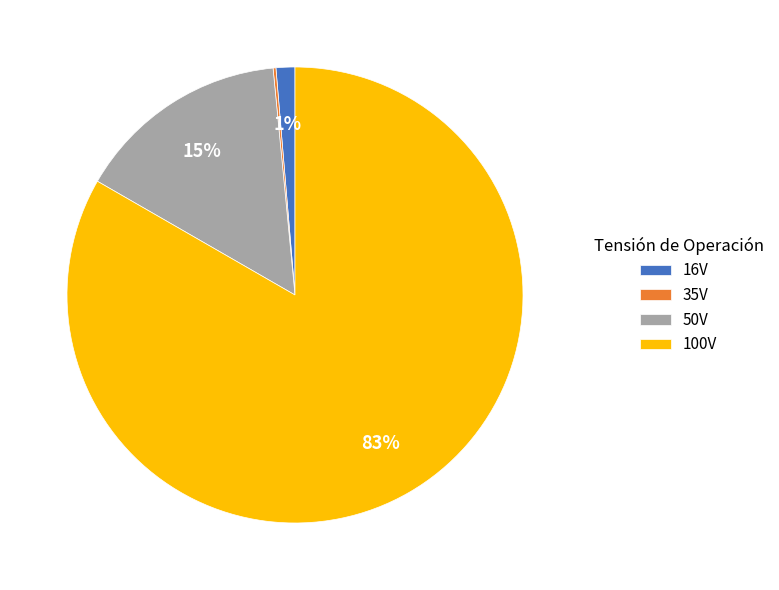

To the nearest percent, what portion does 50V represent?

15%